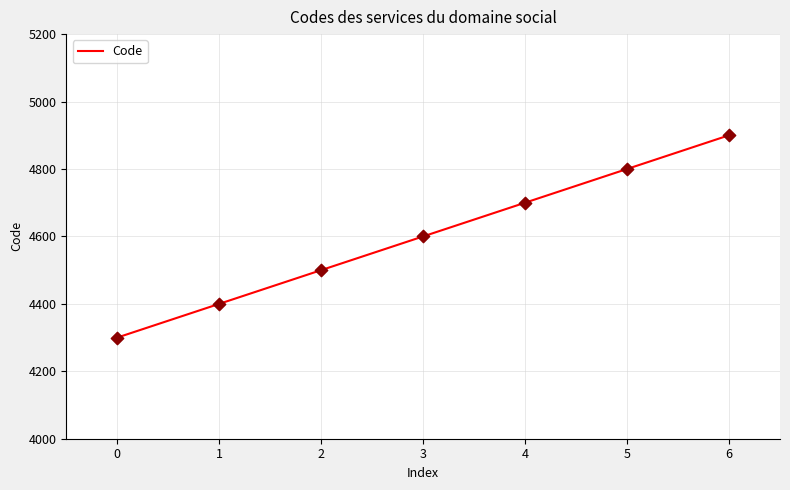

What is the ratio of the value at 0 to the value at 1?

1.0